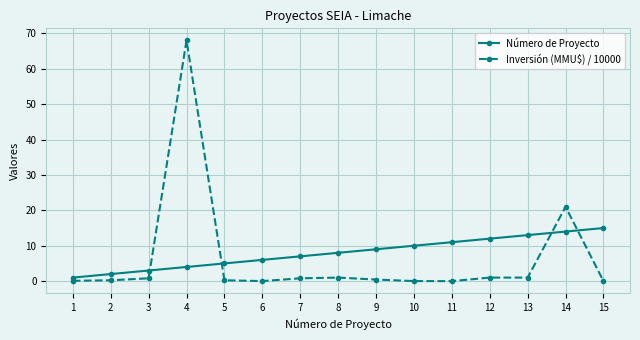

Is it true that Inversión (MMU\$) / 10000 equals 0.8 at 3?

True